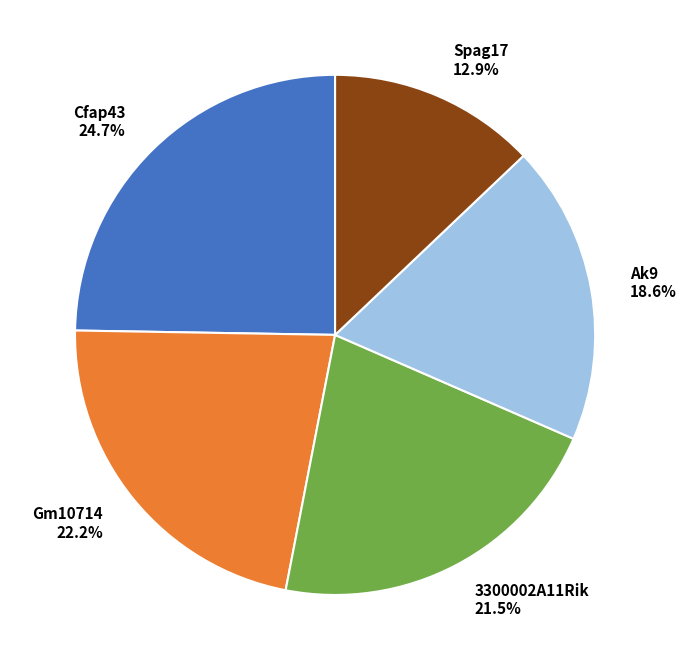

To the nearest percent, what is the difference between the 3300002A11Rik and Ak9 slice percentages?

3%